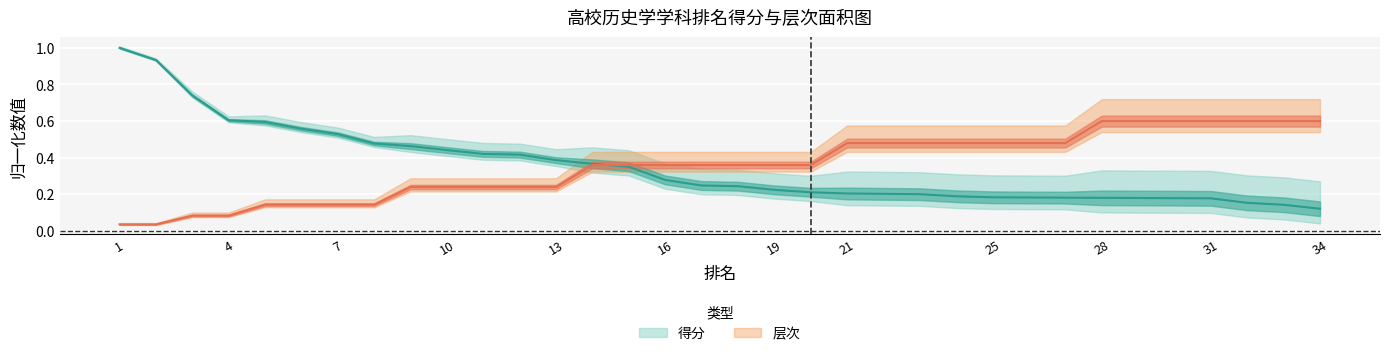

Reading left to right, list all the values displayed in this chart.

得分: 1.0	0.9	0.7	0.6	0.6	0.6	0.5	0.5	0.5	0.4	0.4	0.4	0.4	0.4	0.4	0.3	0.2	0.2	0.2	0.2	0.2	0.2	0.2	0.2	0.2	0.2	0.2	0.2	0.2	0.2	0.2	0.2	0.1	0.1
层次: 0.0	0.0	0.1	0.1	0.1	0.1	0.1	0.1	0.2	0.2	0.2	0.2	0.2	0.4	0.4	0.4	0.4	0.4	0.4	0.4	0.5	0.5	0.5	0.5	0.5	0.5	0.5	0.6	0.6	0.6	0.6	0.6	0.6	0.6